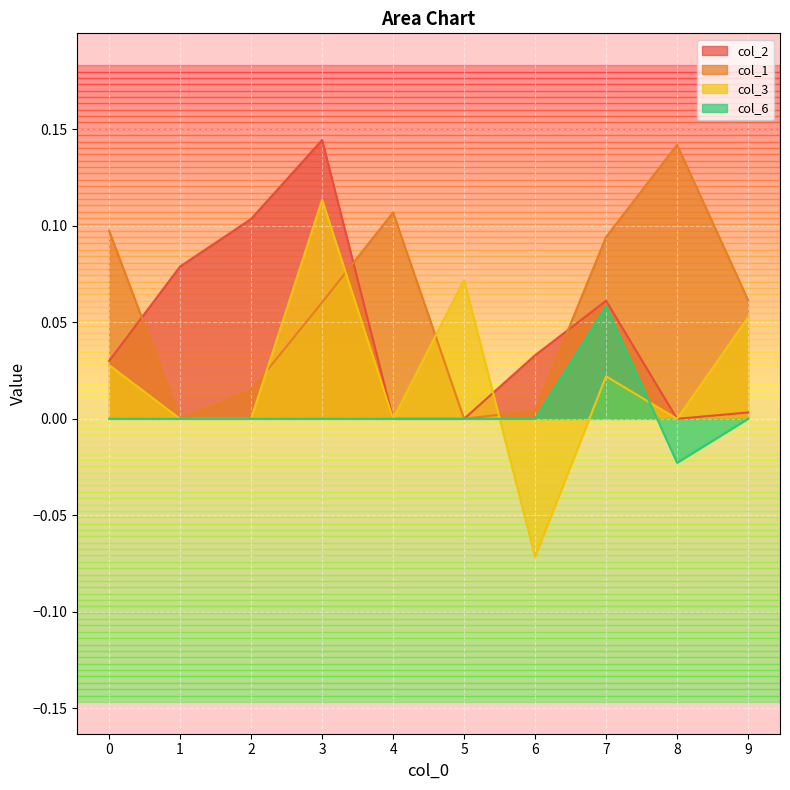

True or false: col_1 and col_6 cross at least once.

False